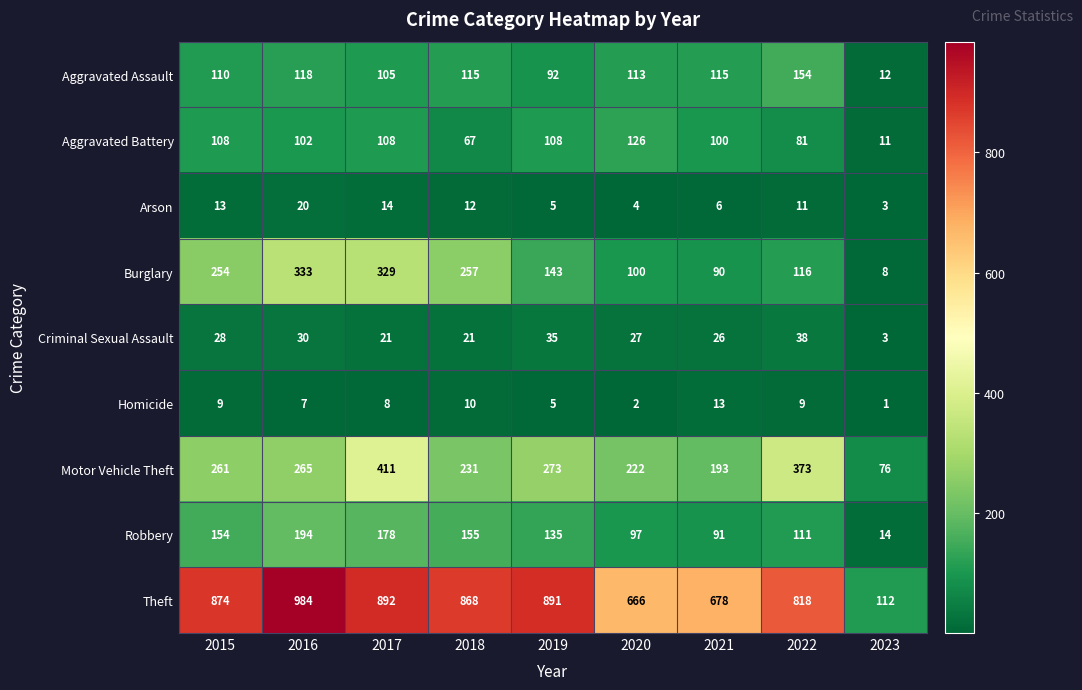

What is the difference between the highest and lowest values at 2017?

884